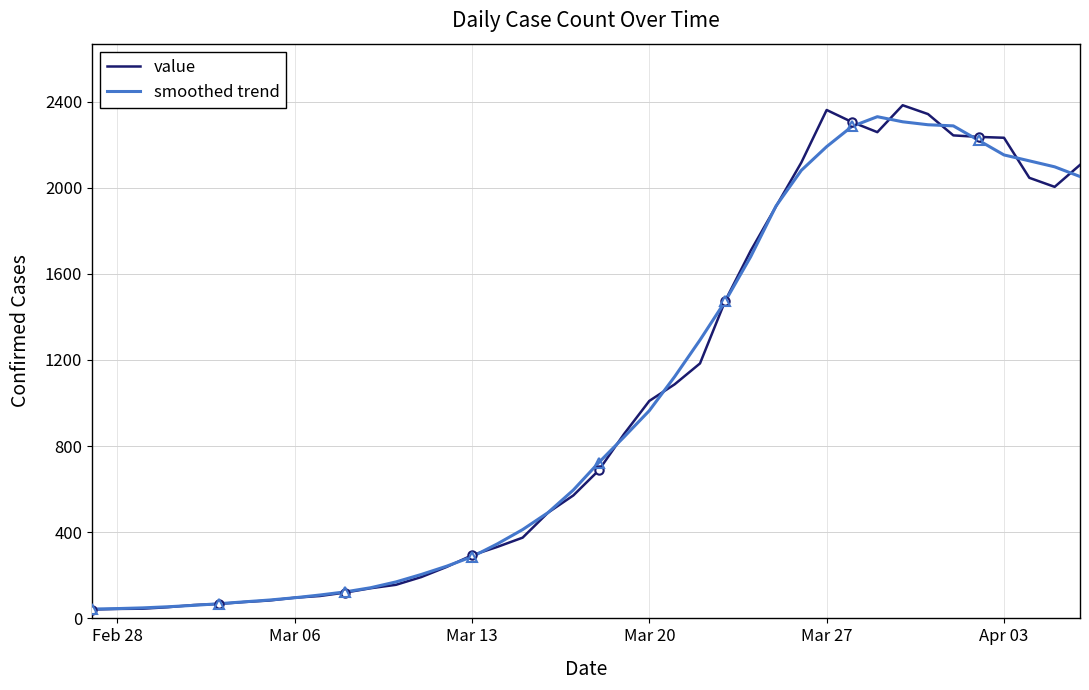

The value of value at Apr 03 is 2232.0. True or false?

True